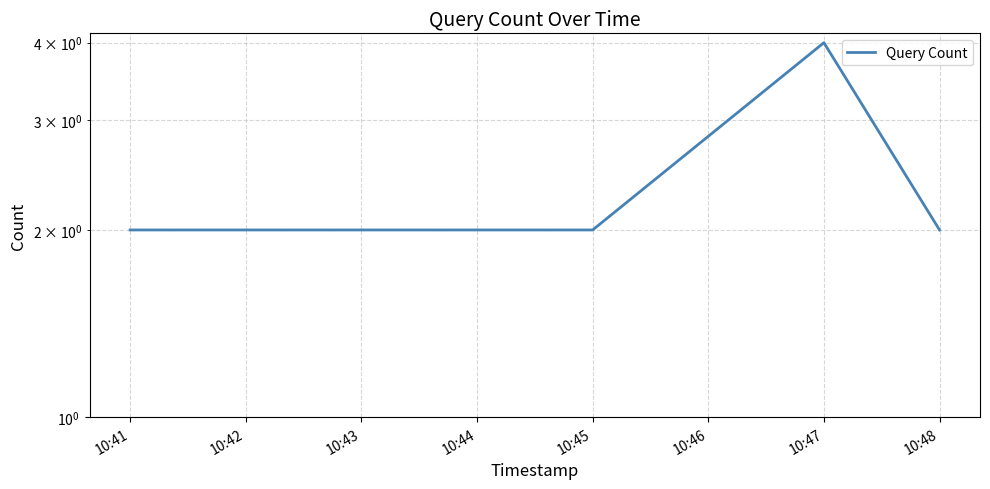

What is the sum of all values?

12